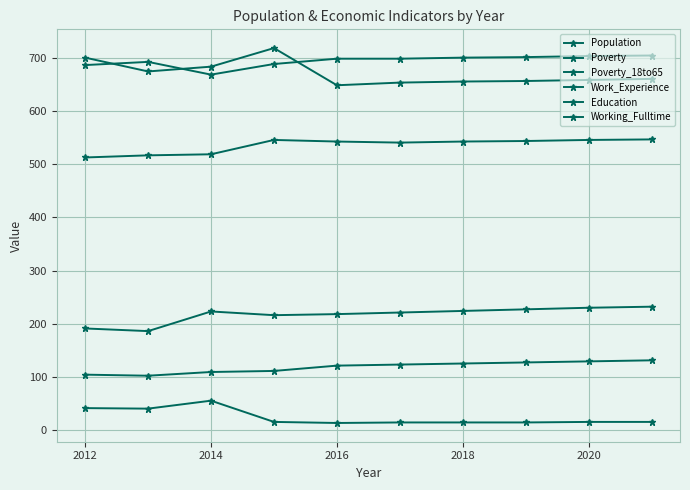

Count the number of categories in the chart.

10